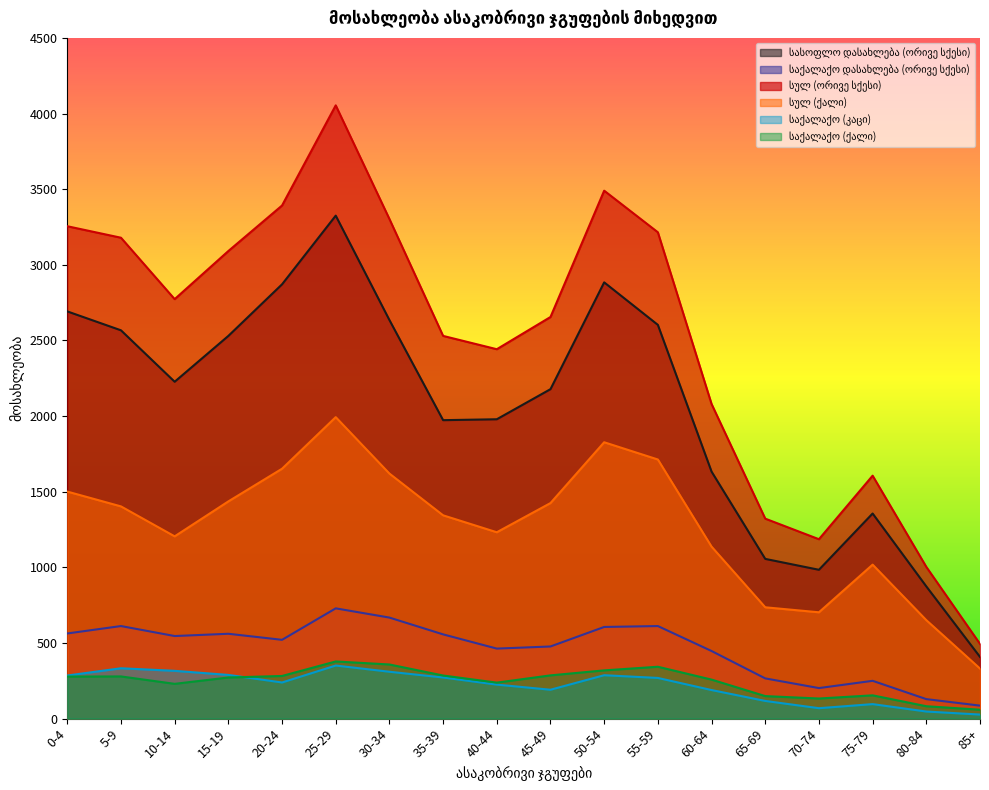

Reading left to right, extract all data points from this chart.

სასოფლო დასახლება (ორივე სქესი): 2692	2567	2227	2530	2871	3325	2635	1973	1979	2178	2884	2603	1633	1056	984	1356	874	408
საქალაქო დასახლება (ორივე სქესი): 563	612	546	561	521	729	668	557	463	477	606	612	447	266	202	250	129	86
სულ (ორივე სქესი): 3255	3179	2773	3091	3392	4054	3303	2530	2442	2655	3490	3215	2080	1322	1186	1606	1003	494
სულ (ქალი): 1501	1403	1205	1436	1652	1993	1620	1344	1232	1425	1827	1713	1137	736	703	1018	651	331
საქალაქო (კაცი): 285	333	316	289	239	351	310	272	225	191	287	269	189	117	69	96	47	27
საქალაქო (ქალი): 278	279	230	272	282	378	358	285	238	286	319	343	258	149	133	154	82	59